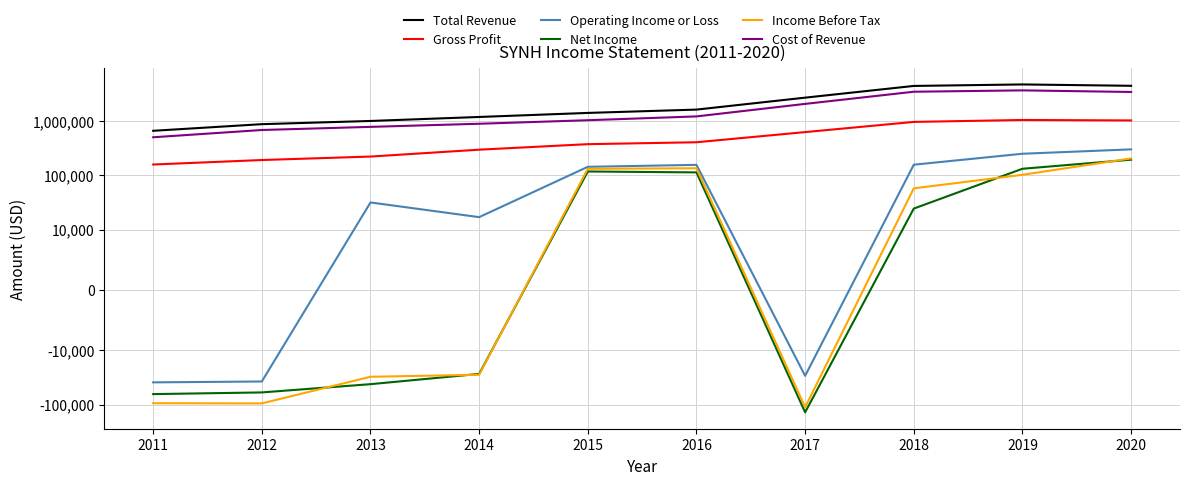

The value of Gross Profit at 2012 is 322542. True or false?

False